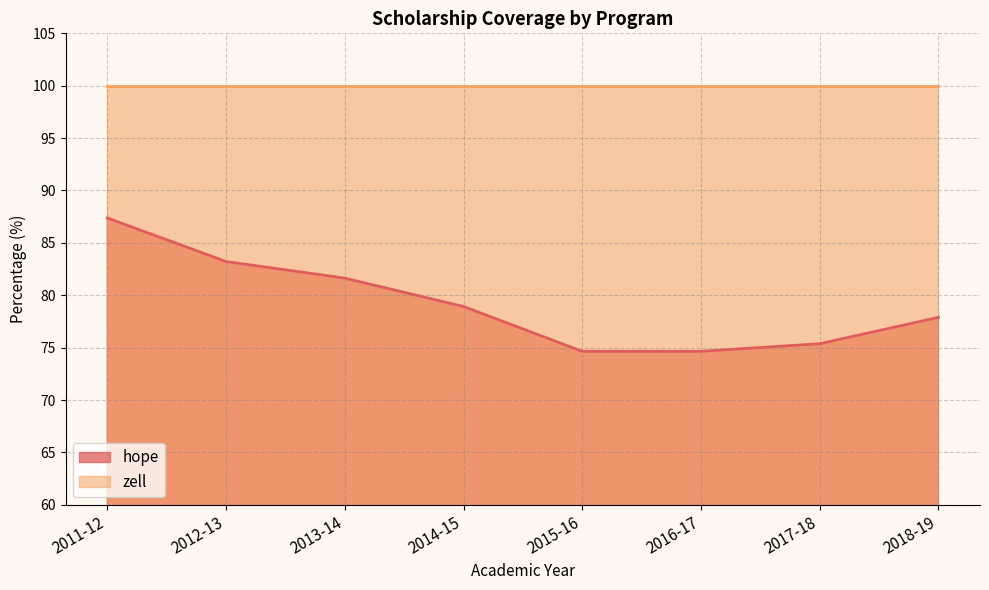

Where is the data nearest to the value 81?

2013-14